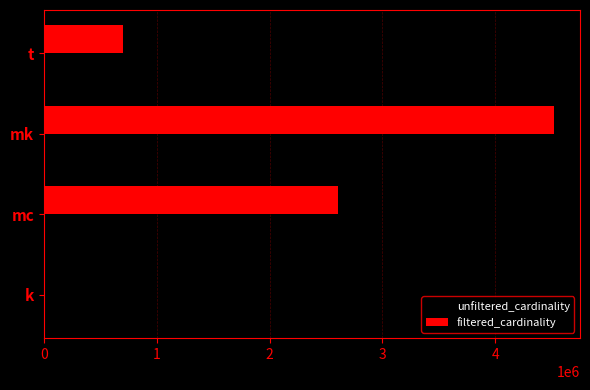

At which label is filtered_cardinality closest to 2261965?

mc